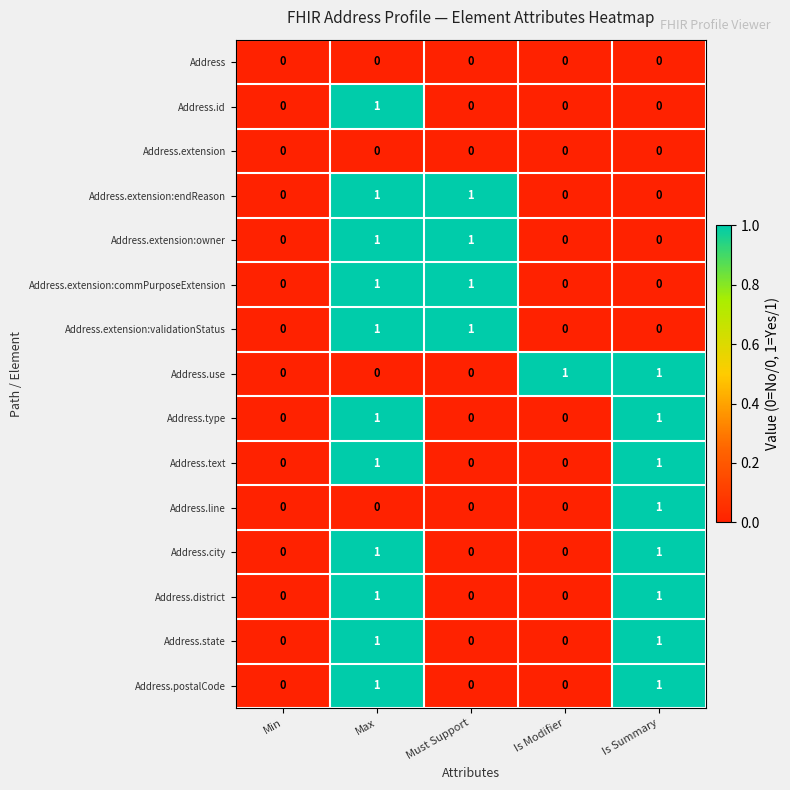

At which category is the sum across all series the highest?

Max